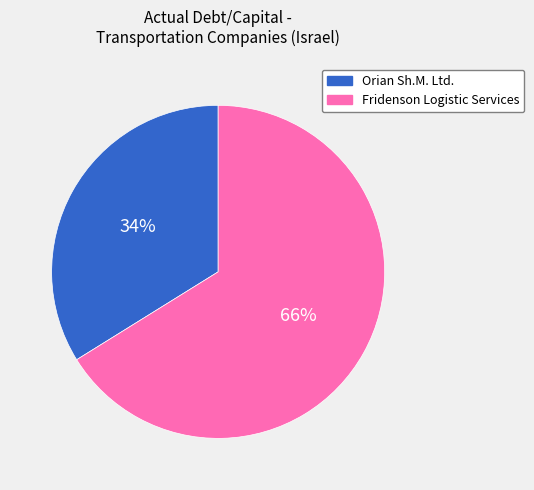

Is there a majority slice in this chart?

Yes